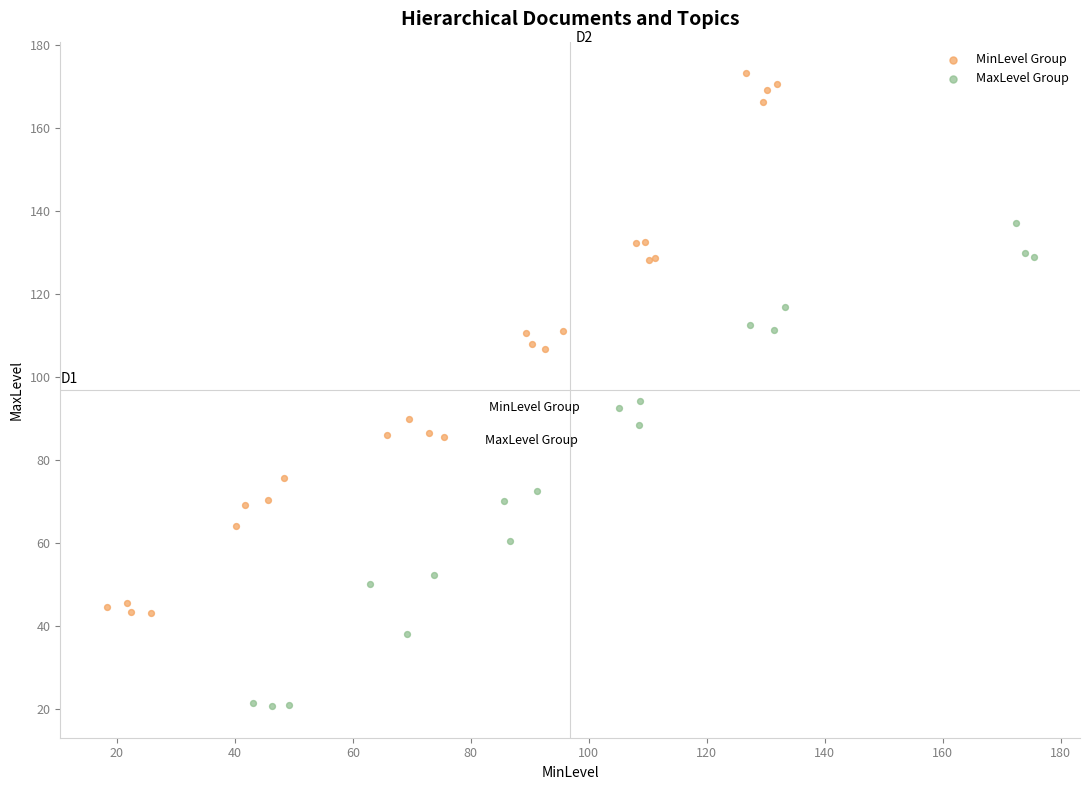

Which series contains the lowest Y value?

MaxLevel Group